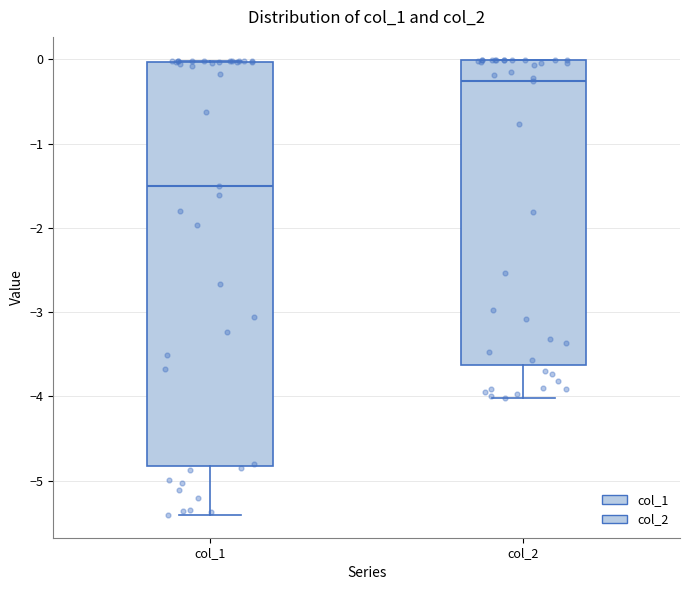

Reading left to right, transcribe this box plot: for each box, give where its median line is, the range the box spans, and where its two whiskers end, as read against the y-axis. The values are not printed on the chart, so give them approximately, as read against the axis.

col_1: median -1.5, box -4.8 to 0.0, whiskers -5.4 to 0.0
col_2: median -0.3, box -3.6 to 0.0, whiskers -4.0 to 0.0